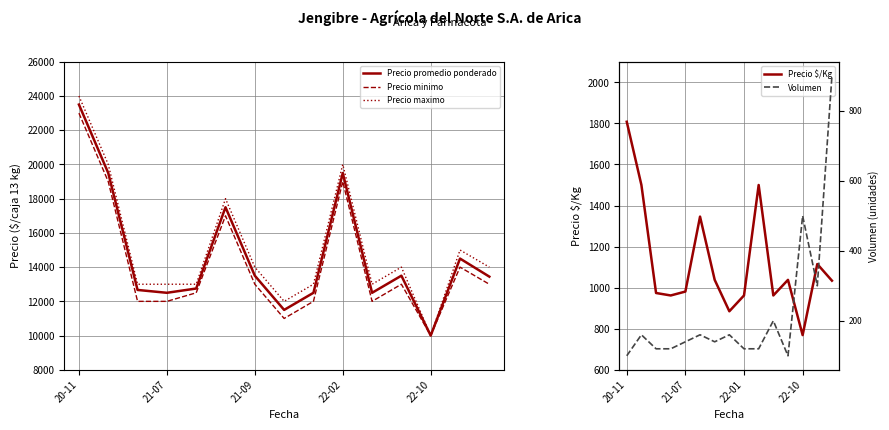

What is the minimum value for Precio maximo?

10000